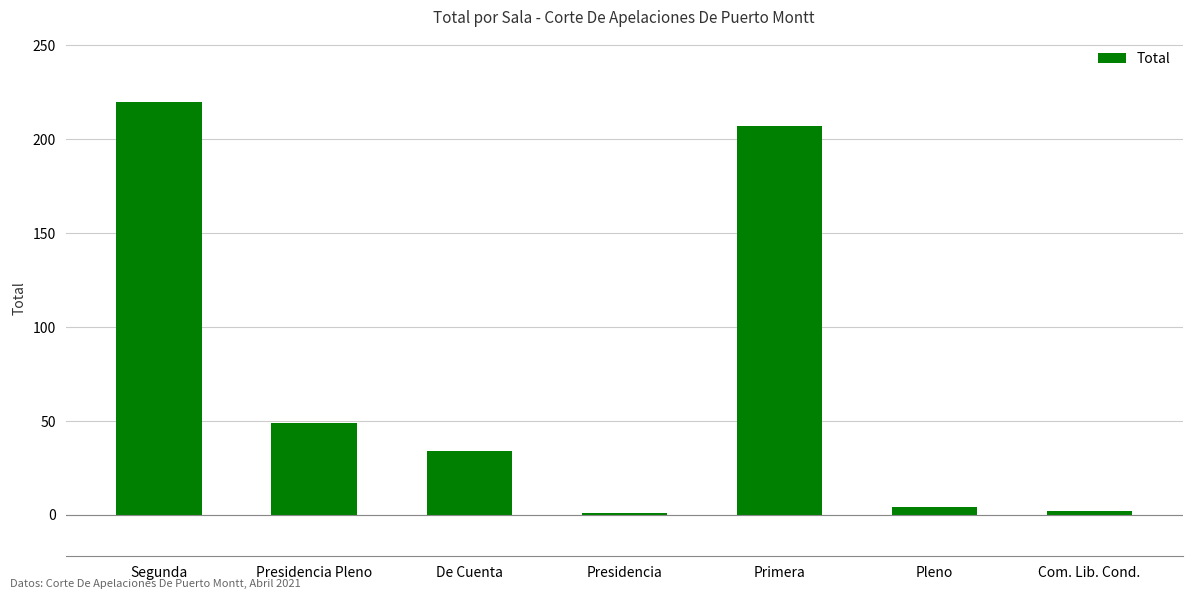

Which has a higher value, De Cuenta or Presidencia Pleno?

Presidencia Pleno